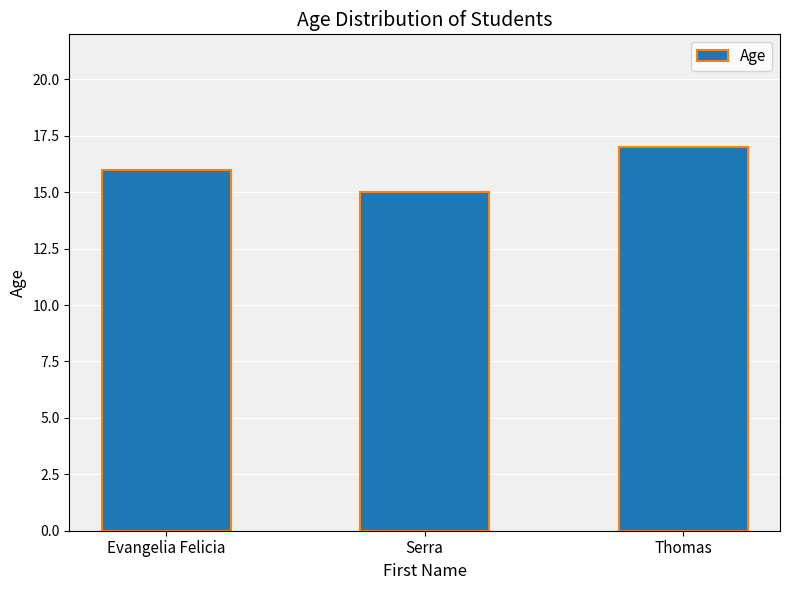

What position from the right is Thomas?

1